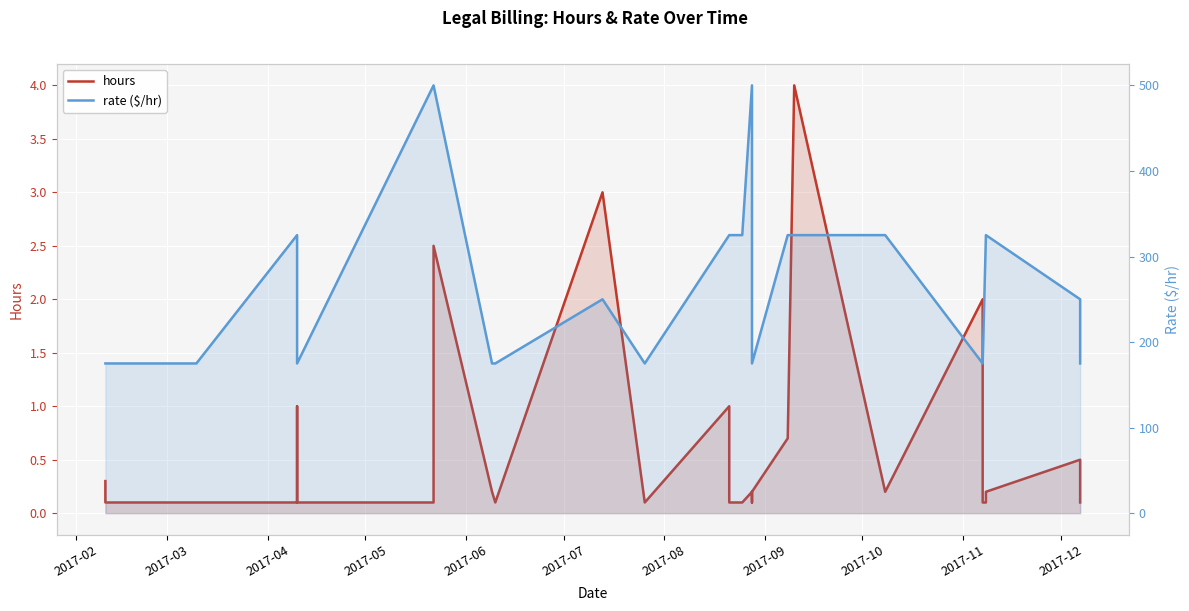

What are all the series names shown in the legend?

hours, rate